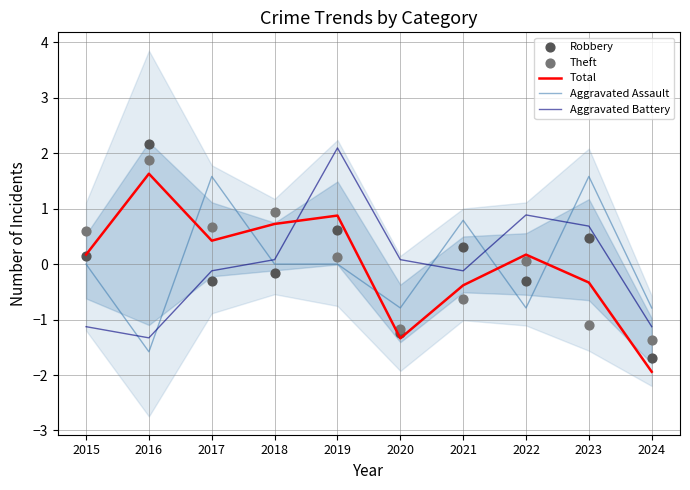

What is the total value across all series at 2023?

1.3